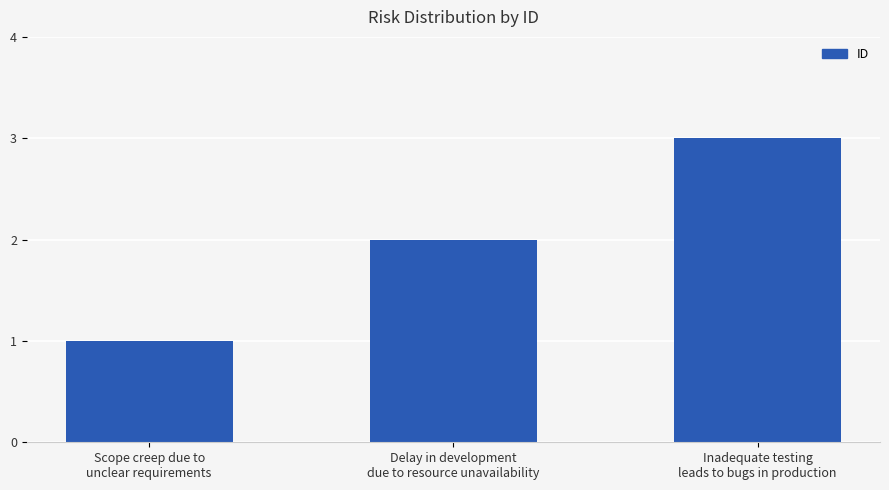

Which category has the highest value across all series?

Inadequate testing
leads to bugs in production